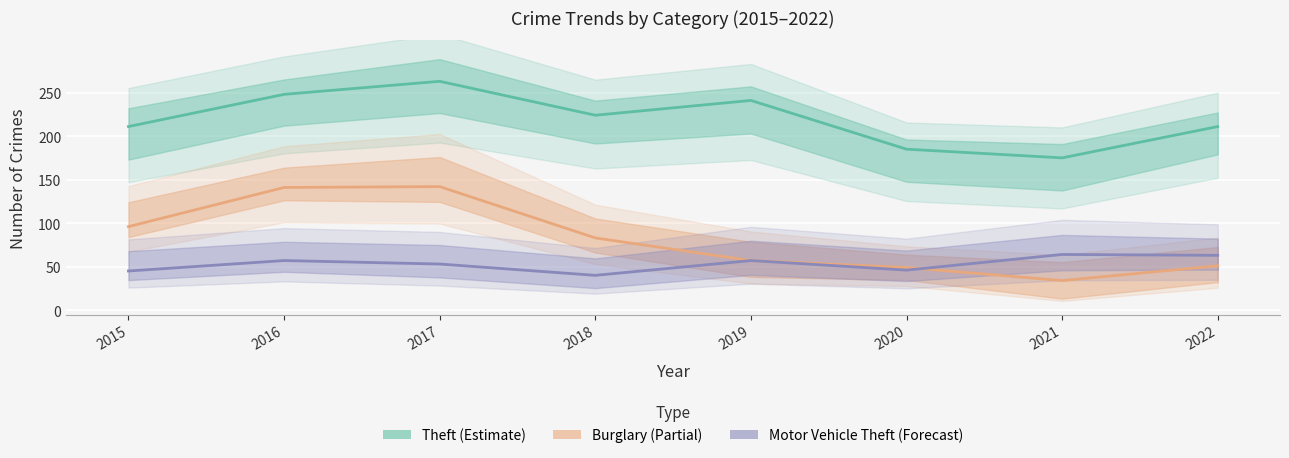

Rank the series by their maximum value, from highest to lowest.

Theft (Estimate), Burglary (Partial), Motor Vehicle Theft (Forecast)